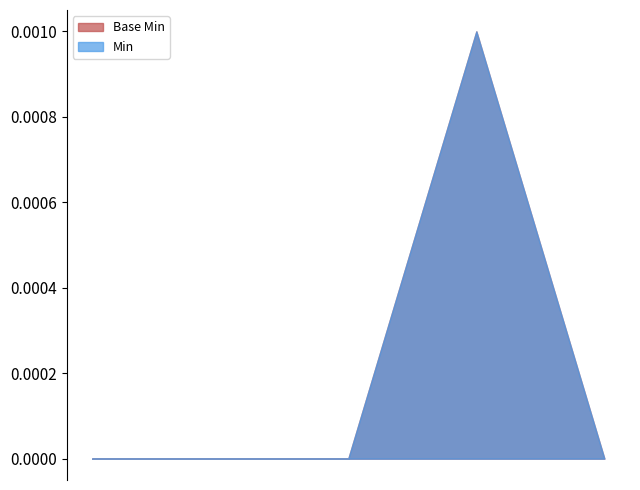

At Extension.value[x], list the series in order from largest to smallest.

Min, Base Min